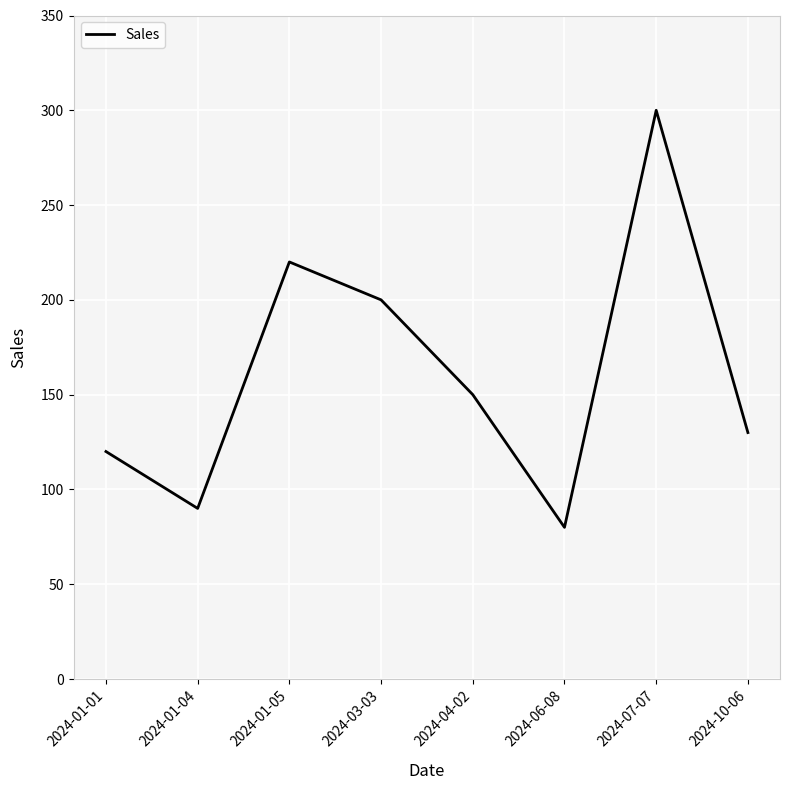

Read the value at 2024-03-03, to the nearest 10.

200